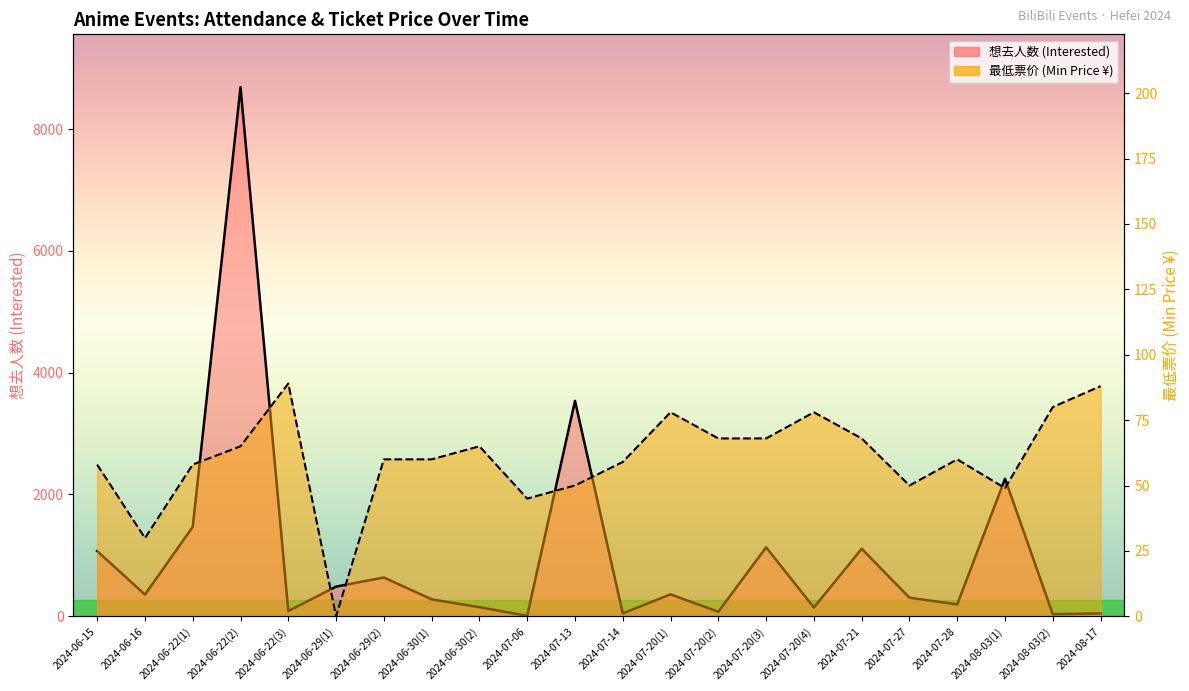

Reading left to right, extract all data points from this chart.

想去人数: 2024-06-15=1071.0	2024-06-16=356.0	2024-06-22(1)=1468.0	2024-06-22(2)=8687.0	2024-06-22(3)=86.0	2024-06-29(1)=487.0	2024-06-29(2)=637.0	2024-06-30(1)=278.0	2024-06-30(2)=149.0	2024-07-06=8.0	2024-07-13=3537.0	2024-07-14=47.0	2024-07-20(1)=360.0	2024-07-20(2)=74.0	2024-07-20(3)=1132.0	2024-07-20(4)=144.0	2024-07-21=1109.0	2024-07-27=305.0	2024-07-28=195.0	2024-08-03(1)=2259.0	2024-08-03(2)=34.0	2024-08-17=47.0
最低票价: 2024-06-15=58.0	2024-06-16=29.9	2024-06-22(1)=58.0	2024-06-22(2)=65.0	2024-06-22(3)=89.0	2024-06-29(1)=0.0	2024-06-29(2)=60.0	2024-06-30(1)=60.0	2024-06-30(2)=65.0	2024-07-06=45.0	2024-07-13=50.0	2024-07-14=59.0	2024-07-20(1)=78.0	2024-07-20(2)=68.0	2024-07-20(3)=68.0	2024-07-20(4)=78.0	2024-07-21=68.0	2024-07-27=50.0	2024-07-28=60.0	2024-08-03(1)=49.0	2024-08-03(2)=80.0	2024-08-17=88.0